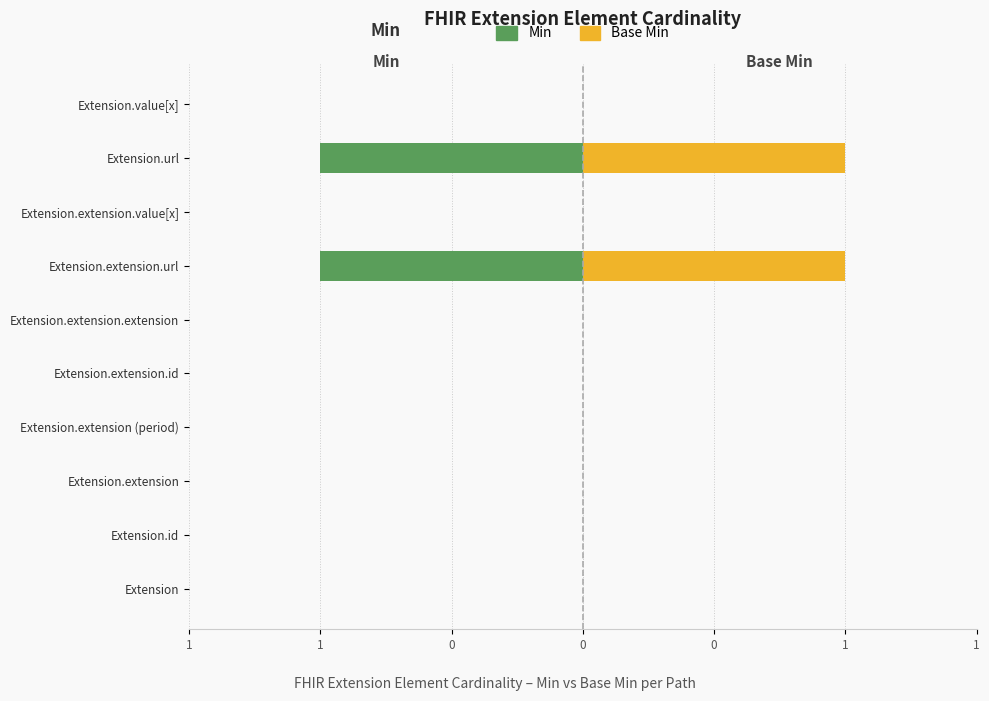

The value of Min at Extension.extension (period) is 0. True or false?

True